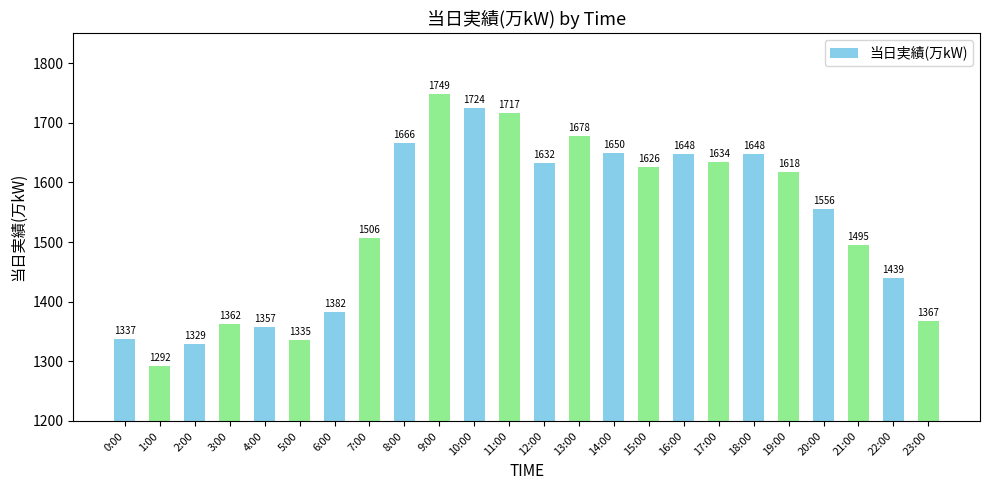

What position from the right is 15:00?

9